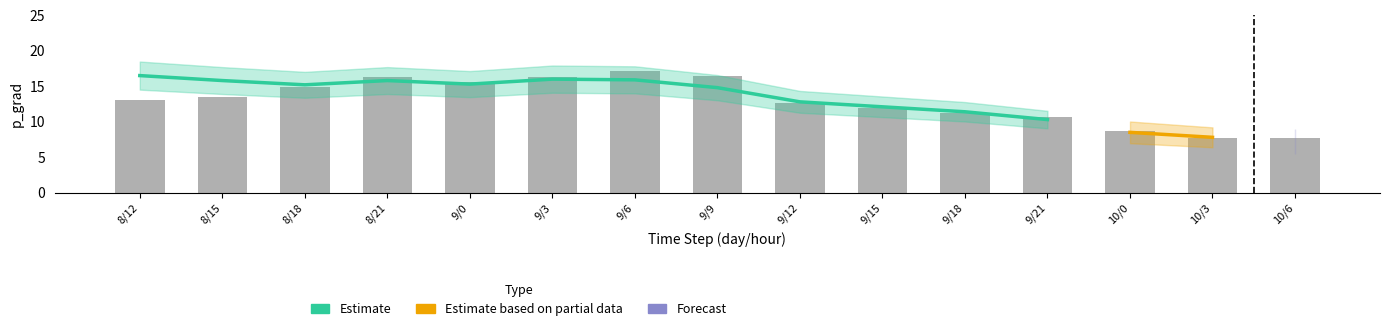

Approximately how many times larger is the value at 8/12 compared to 9/0?

0.8